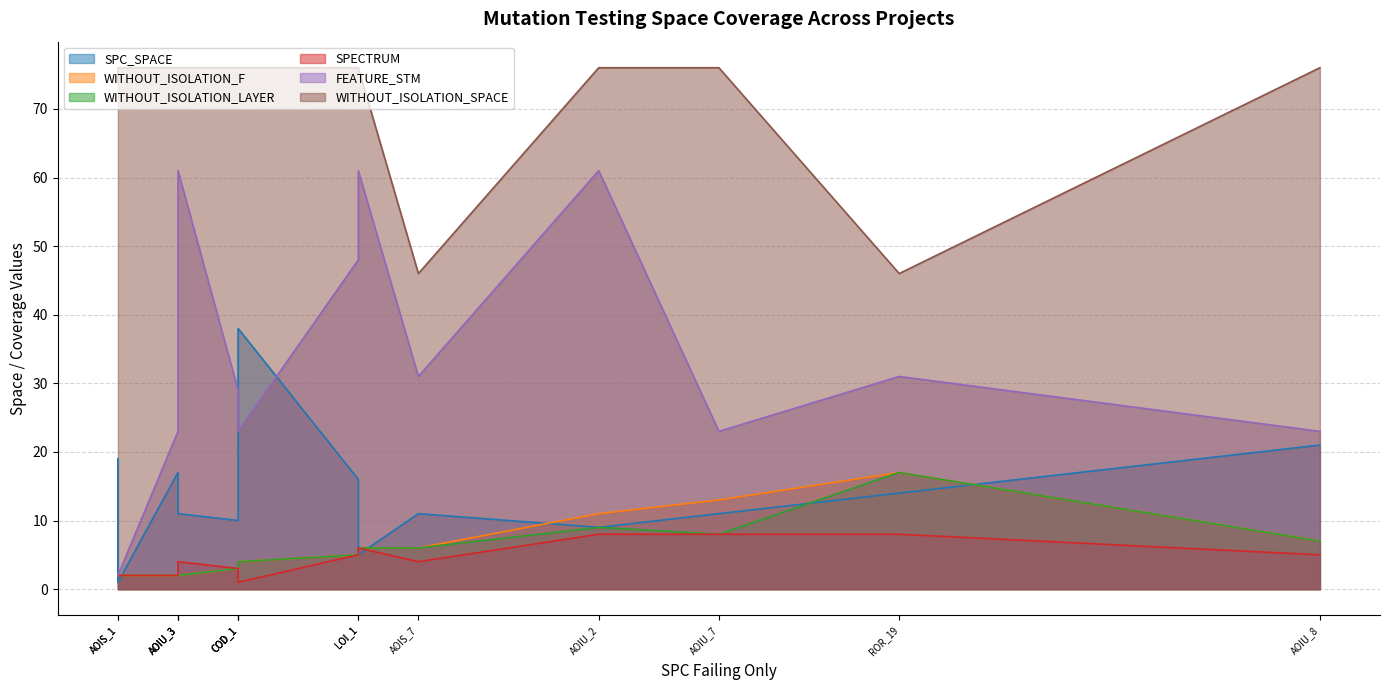

At which category does the chart reach its minimum across all series?

CreditWorthiness.Account.AOIS_1